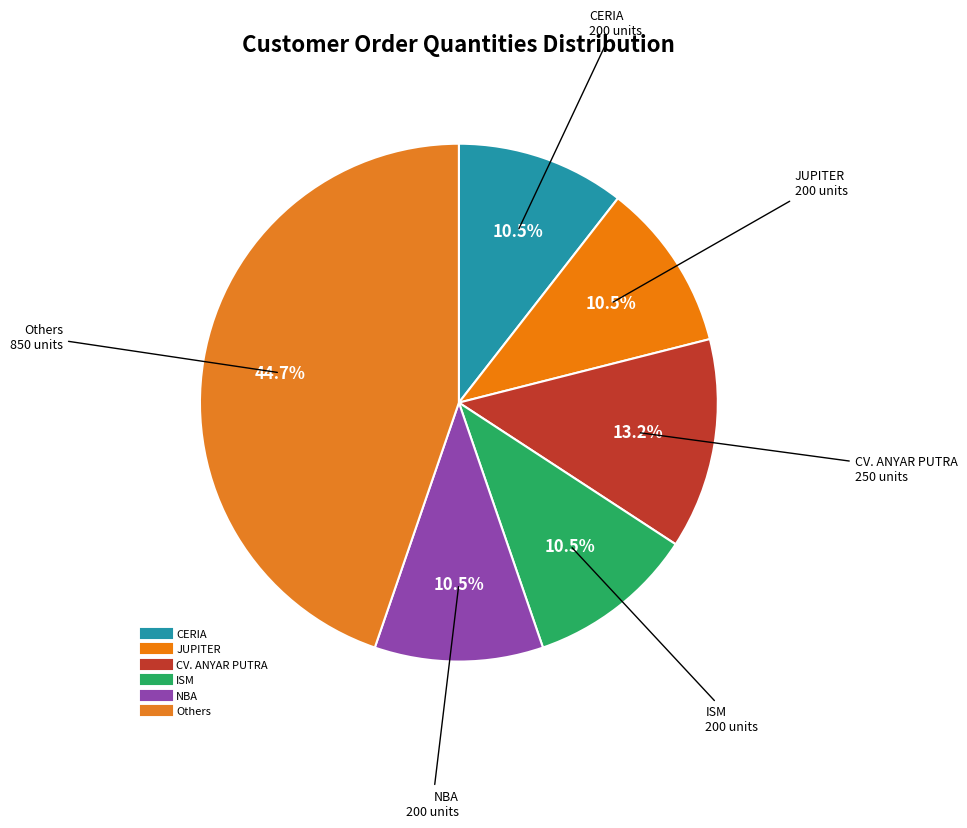

Count the number of slices in the pie.

6